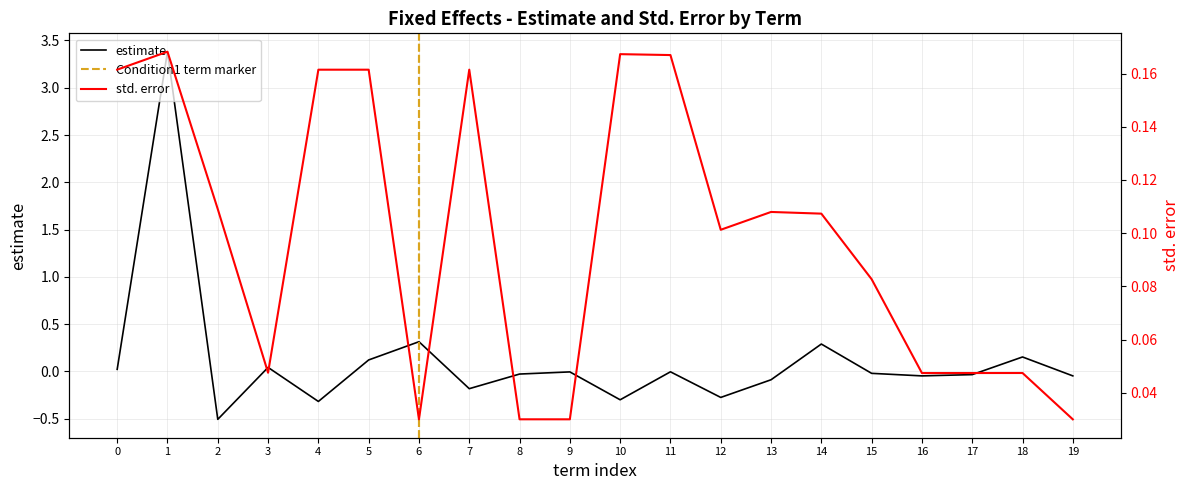

What is the maximum value shown in the chart?

3.4